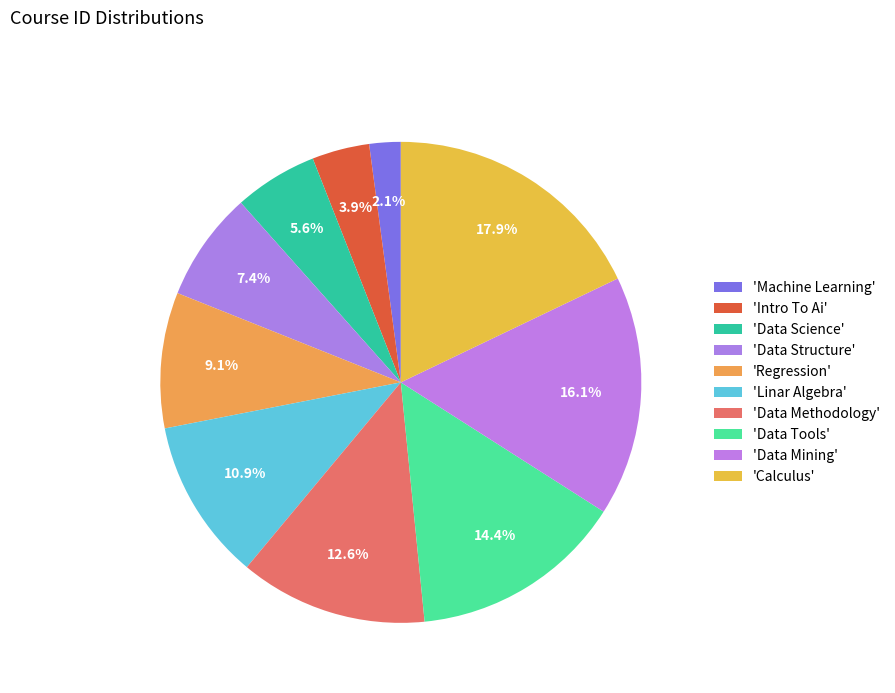

How many slices are in this pie chart?

10